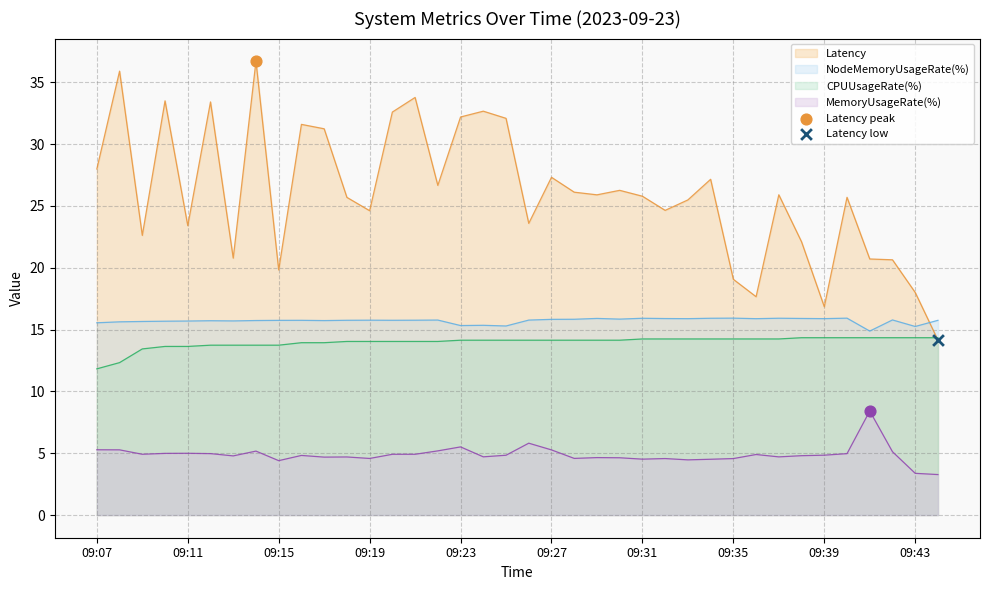

At how many categories does at least one series exceed 13?

38